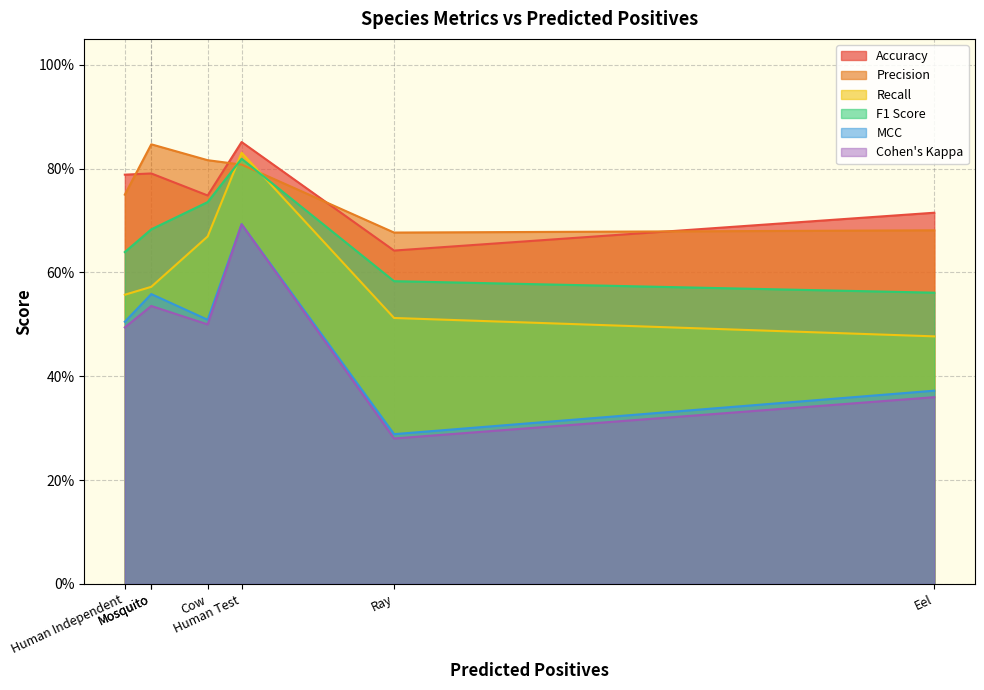

The value of Cohen's Kappa at Mosquito is 0.5. True or false?

True